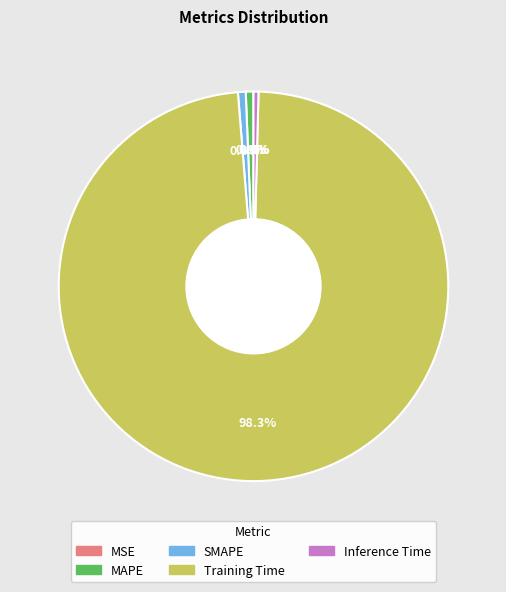

To the nearest percent, what is the combined percentage of Training Time and MAPE?

99%